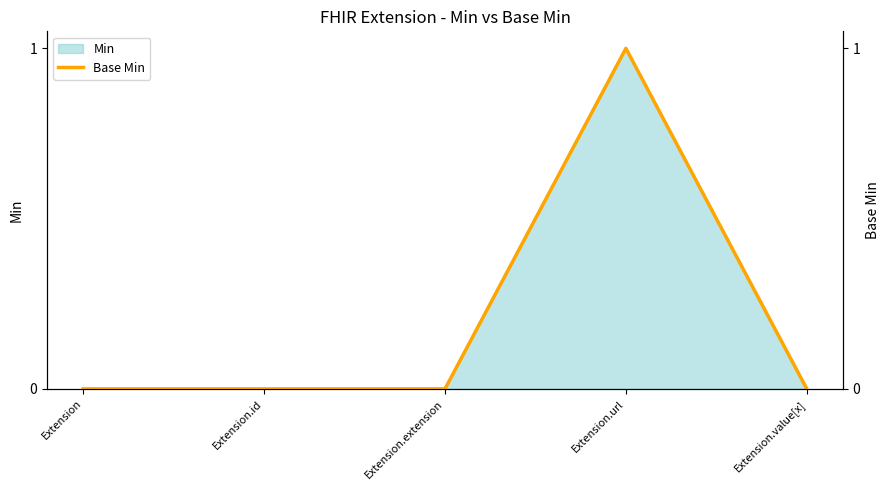

What is the label of the 3rd point from the right?

Extension.extension